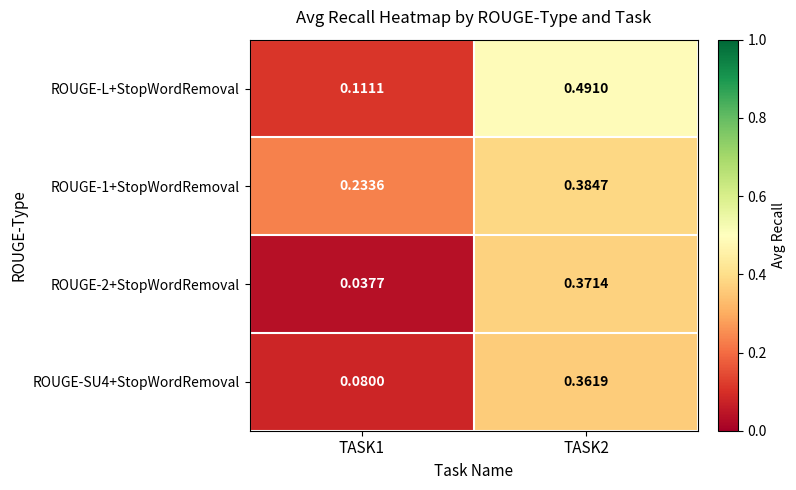

Which series has the widest spread of values?

ROUGE-L+StopWordRemoval